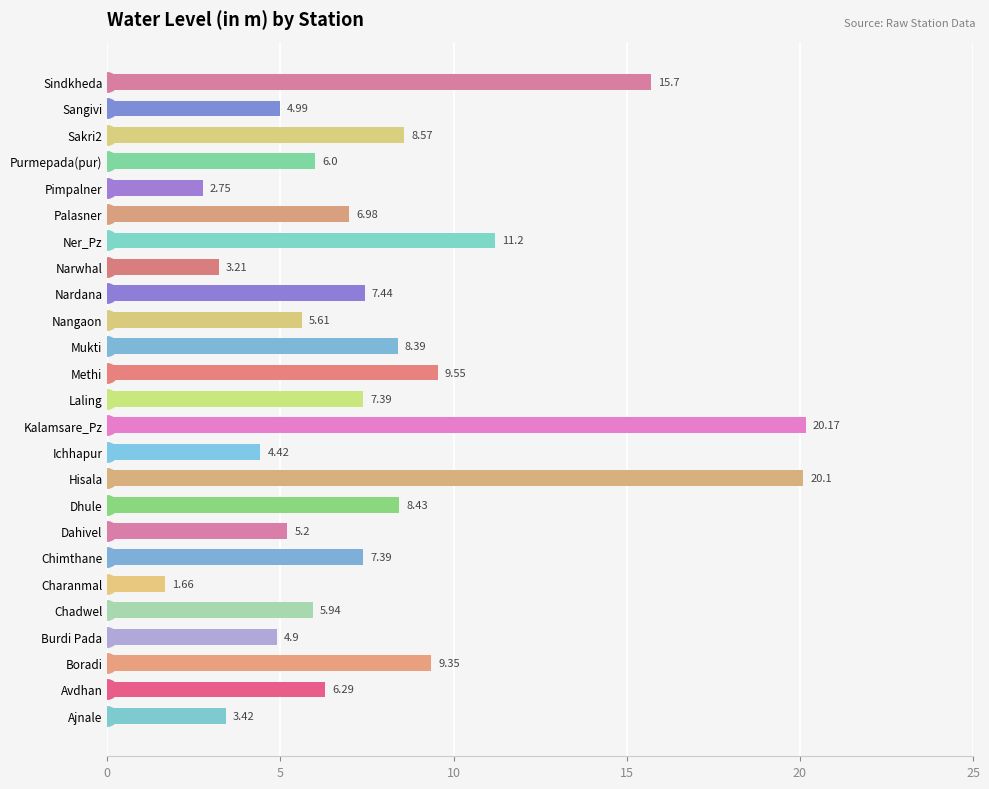

Which category has the highest value across all series?

Kalamsare_Pz